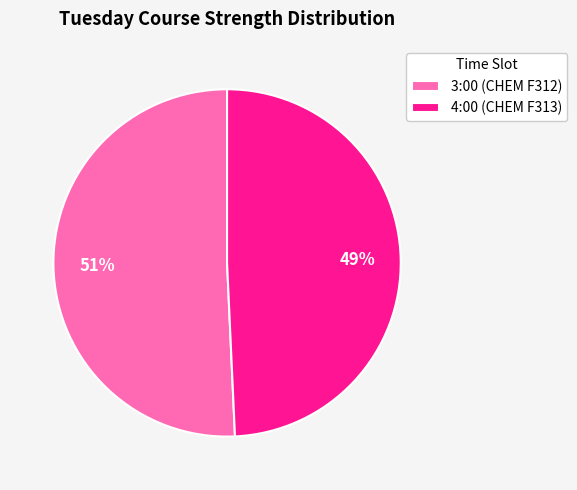

To the nearest percent, what is the average slice percentage?

50%